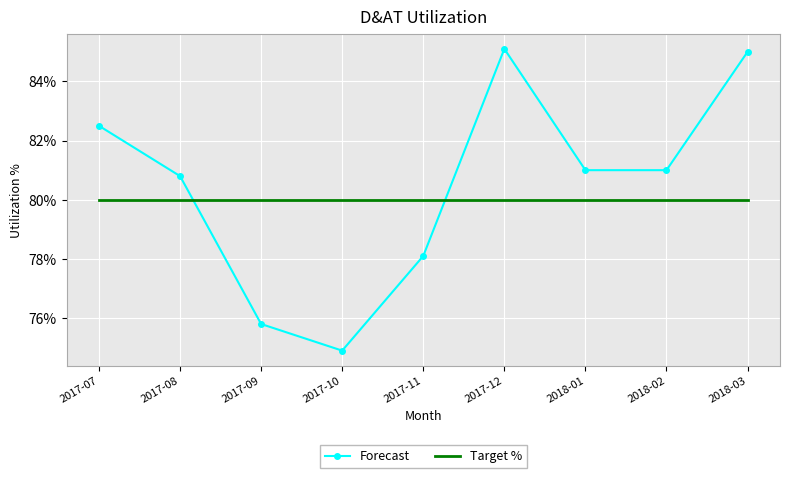

True or false: Forecast has a value of 0.8 at 2017-07.

True